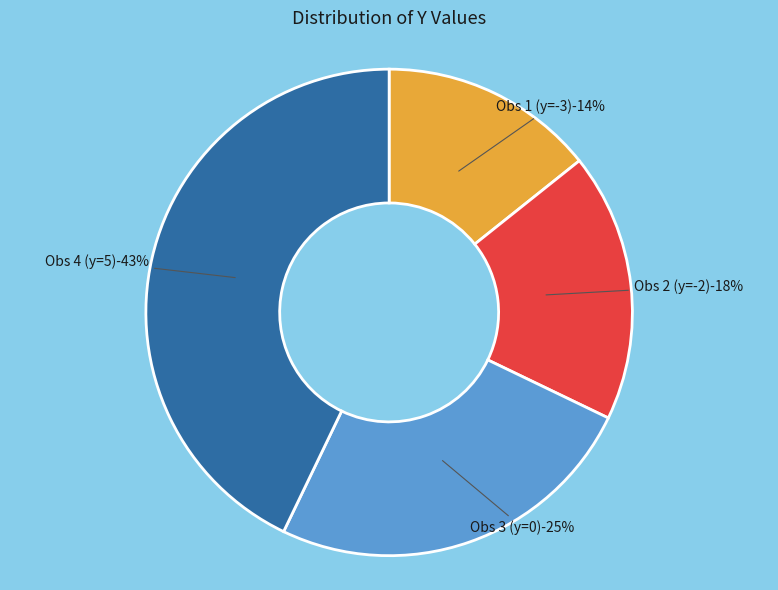

Does 0 account for over 50% of the chart?

No